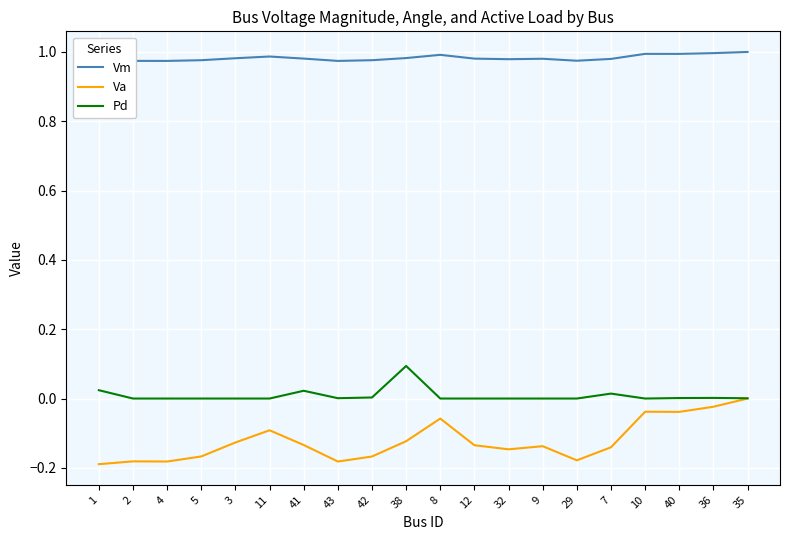

Count the Va values in the range 0 to 1.

1